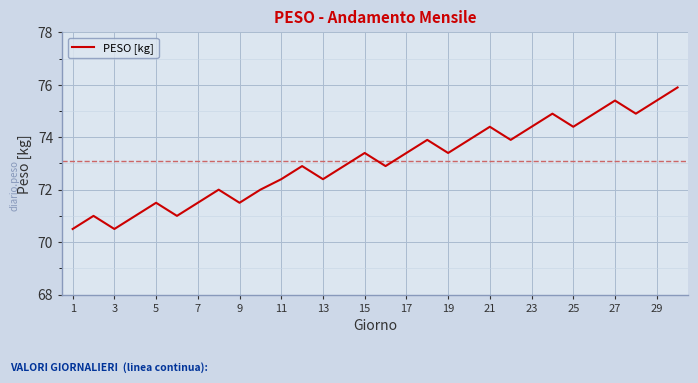

What is the greatest value displayed?

75.9